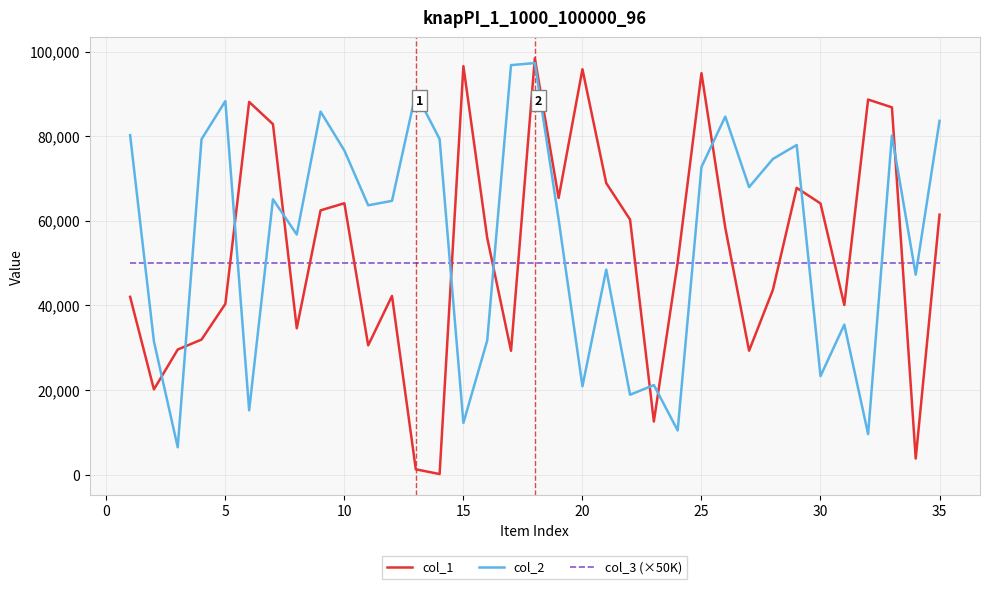

Which series ends up on top after the final intersection of col_3 (×50K) and col_2?

col_2